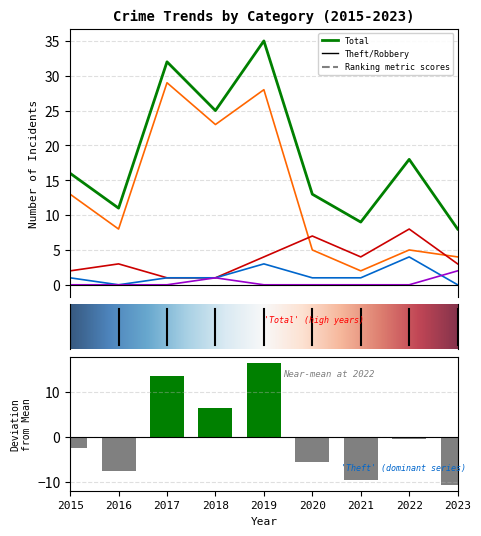

How many groups of bars are there?

9